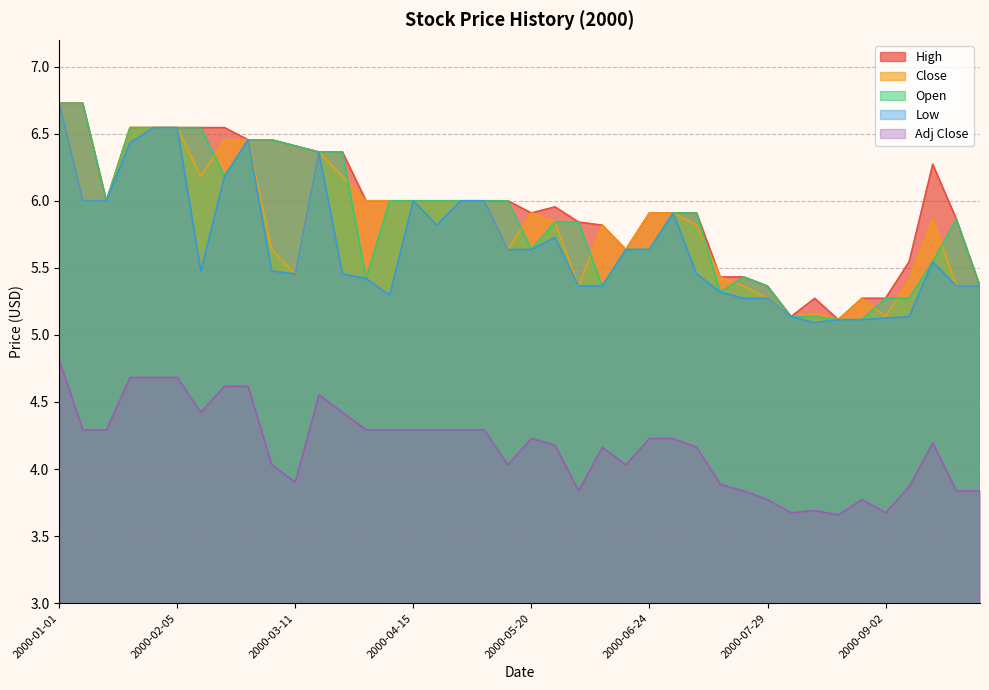

True or false: Close has more than 1 interior local peaks.

True